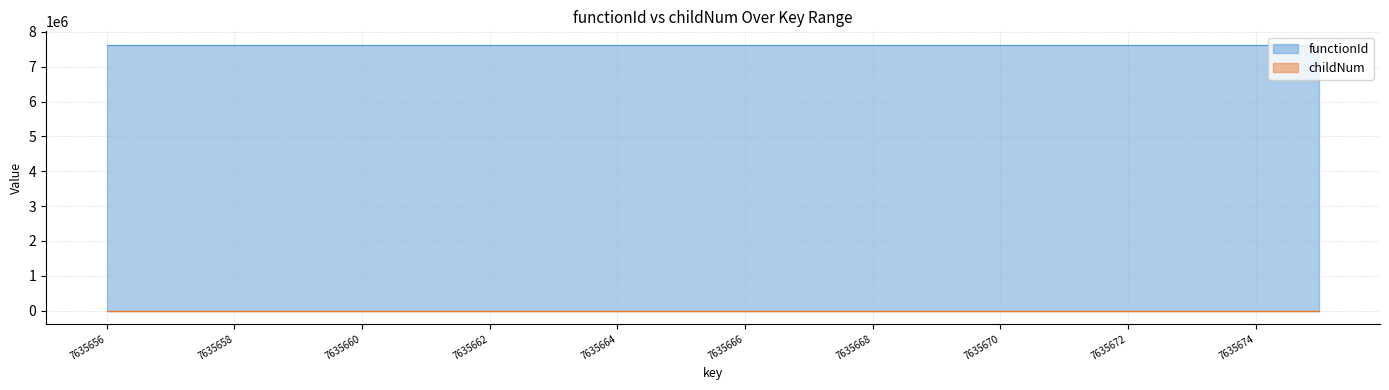

How many lines are shown in the chart?

2